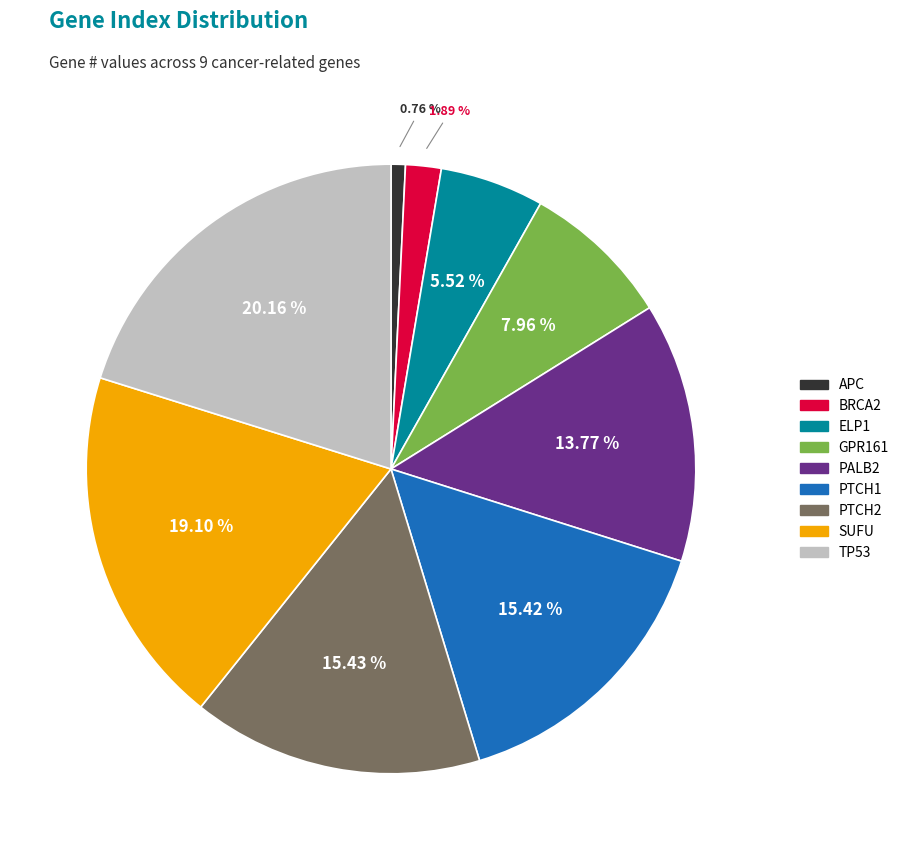

Do SUFU and GPR161 together represent more than half of the pie?

No